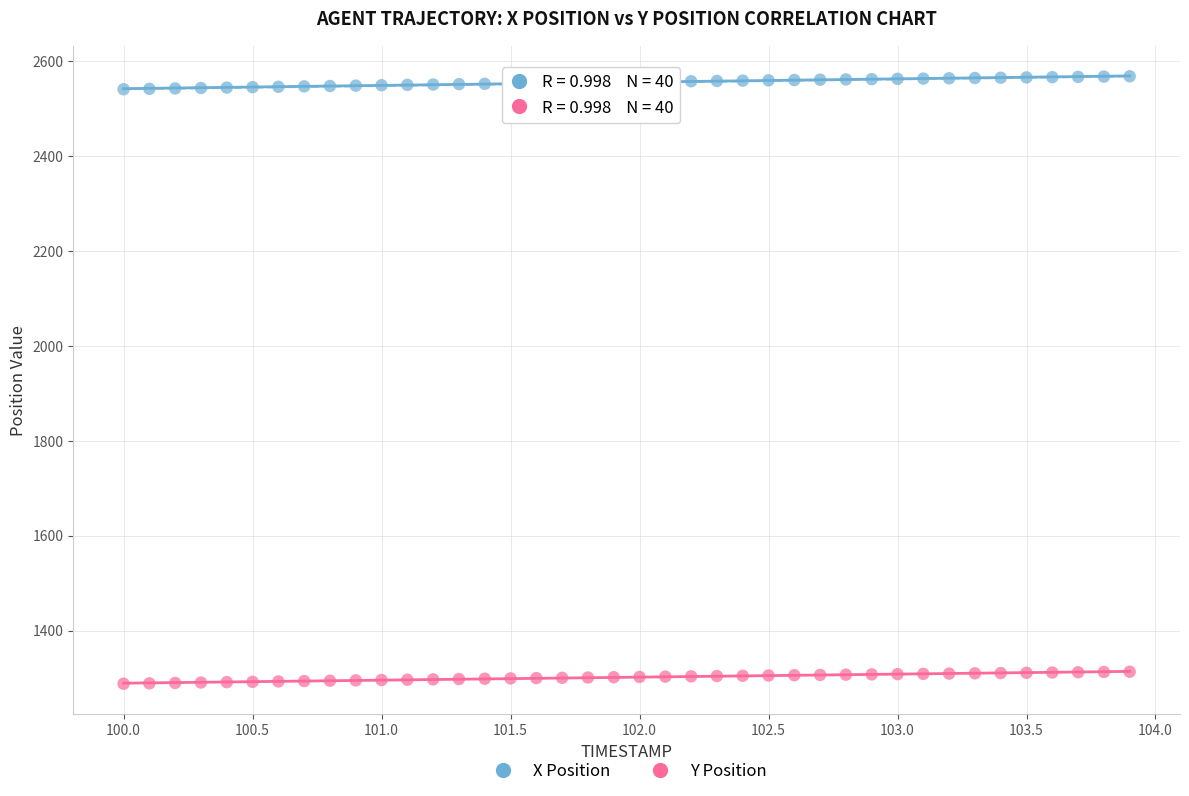

Which series contains the lowest Y value?

Y Position